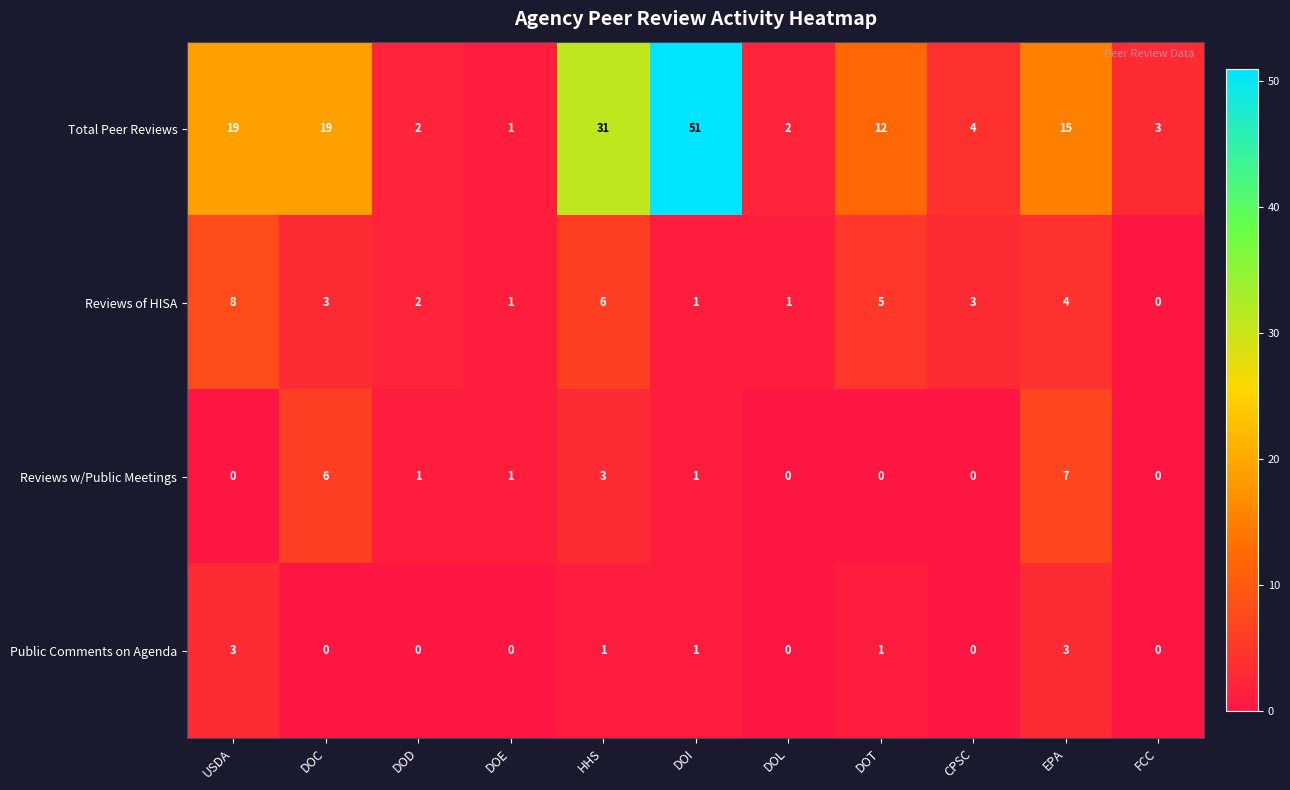

What is the difference between the second highest and minimum values in the Public Comments on Agenda series?

3